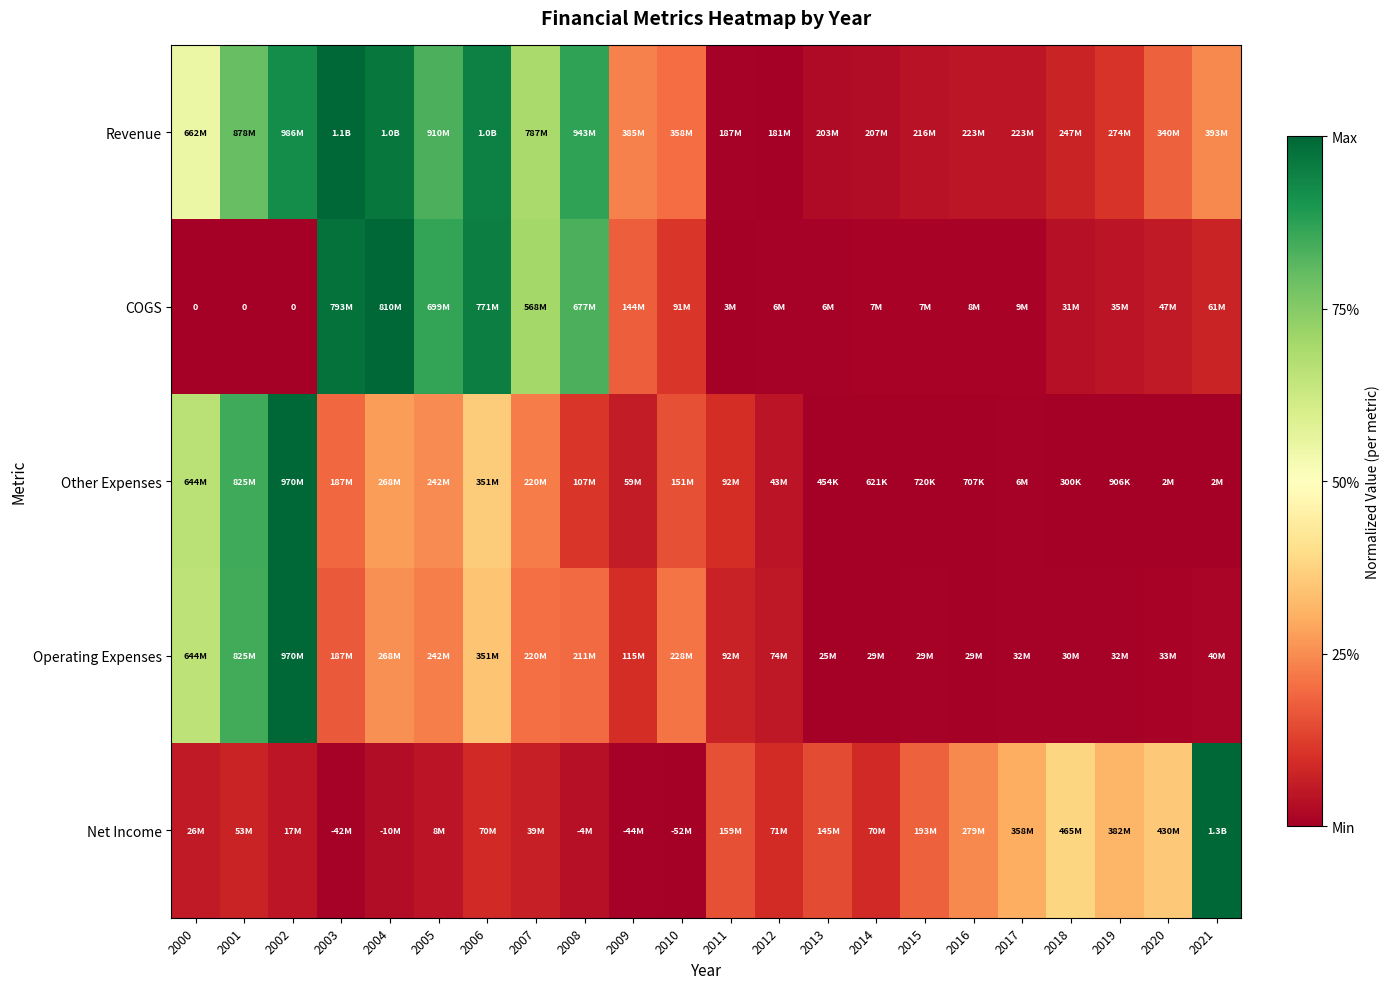

Rank the categories by Operating Expenses value from lowest to highest.

2013, 2016, 2014, 2015, 2018, 2017, 2019, 2020, 2021, 2012, 2011, 2009, 2003, 2008, 2007, 2010, 2005, 2004, 2006, 2000, 2001, 2002